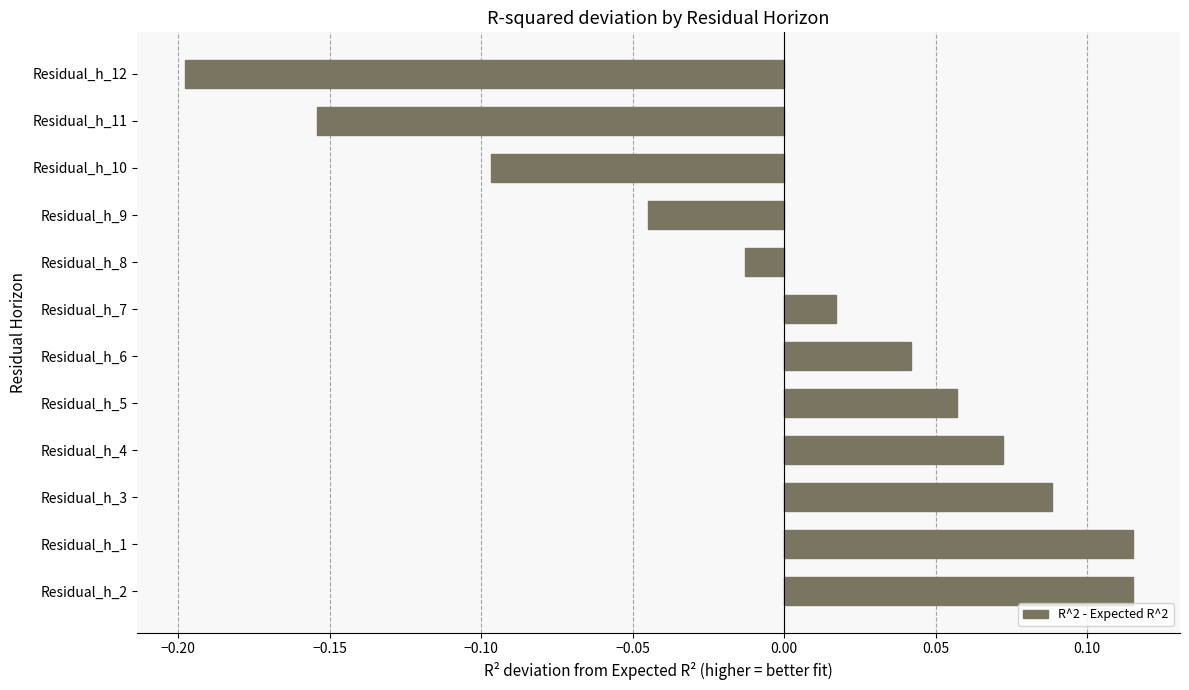

How many categories are shown in the chart?

12